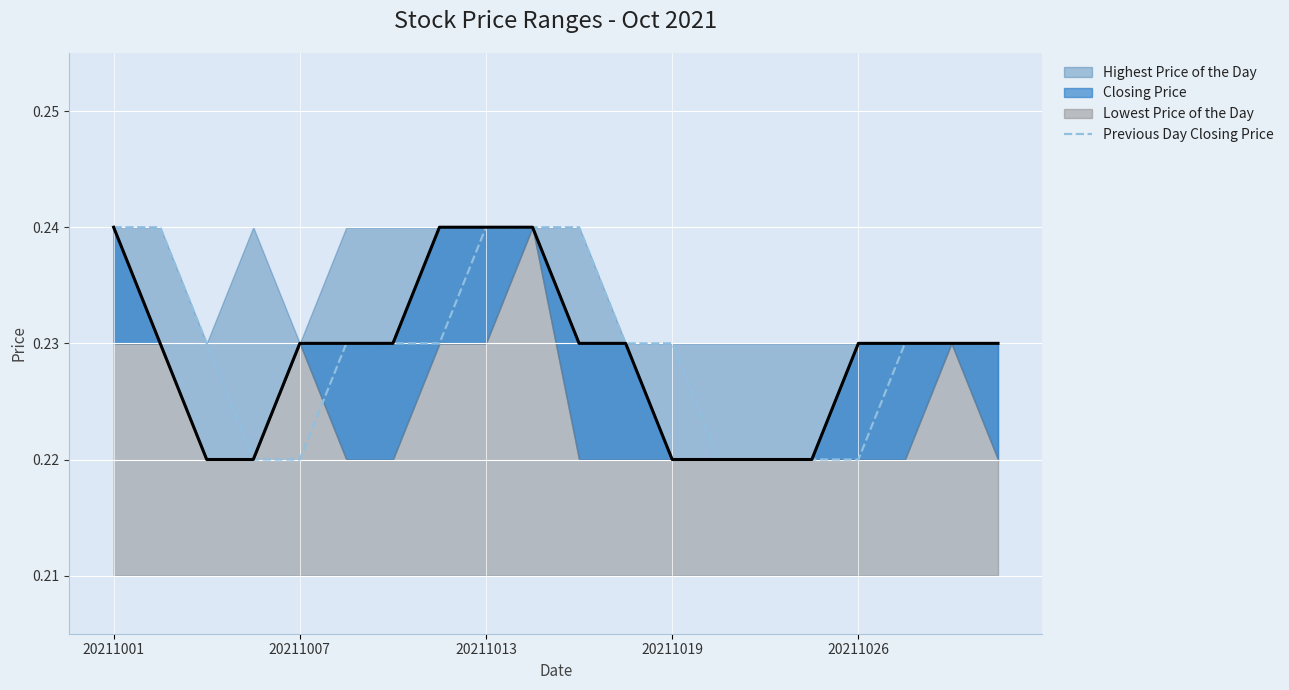

What is the smallest value displayed?

0.2